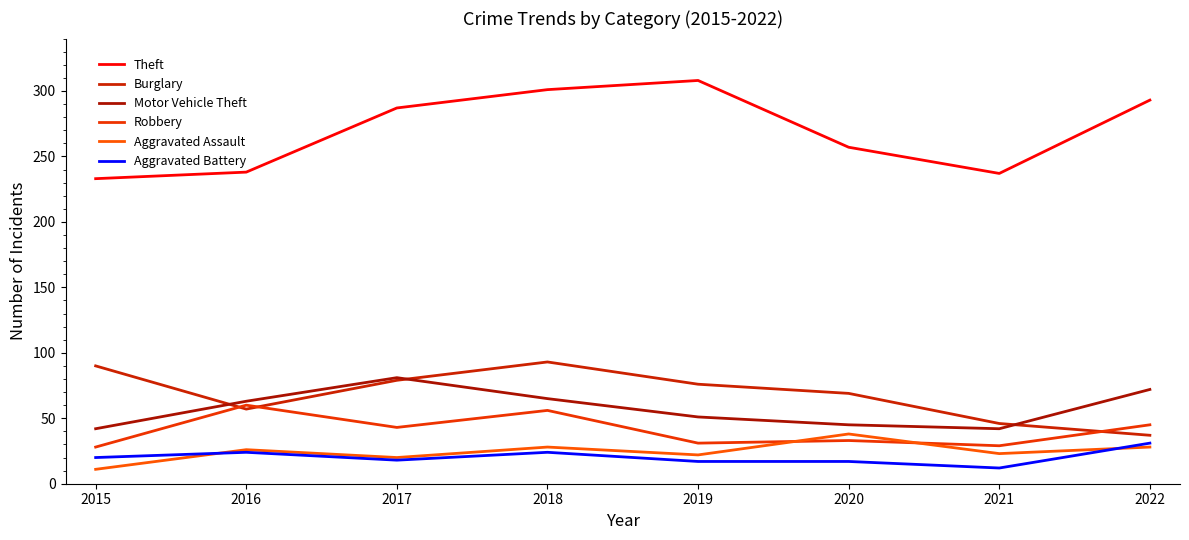

The Robbery series shows 29 at 2021. True or false?

True